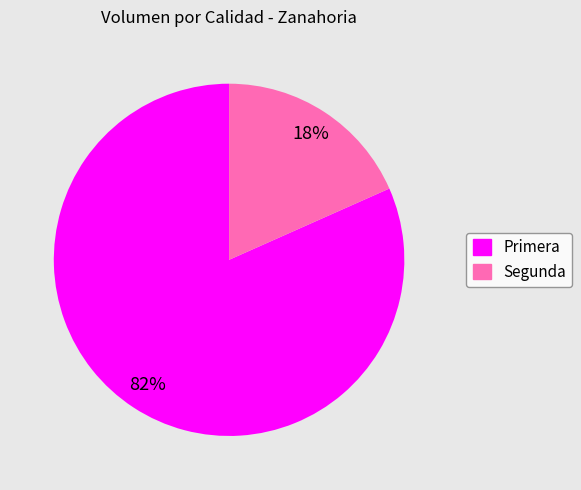

What is the largest slice in the pie chart?

Primera